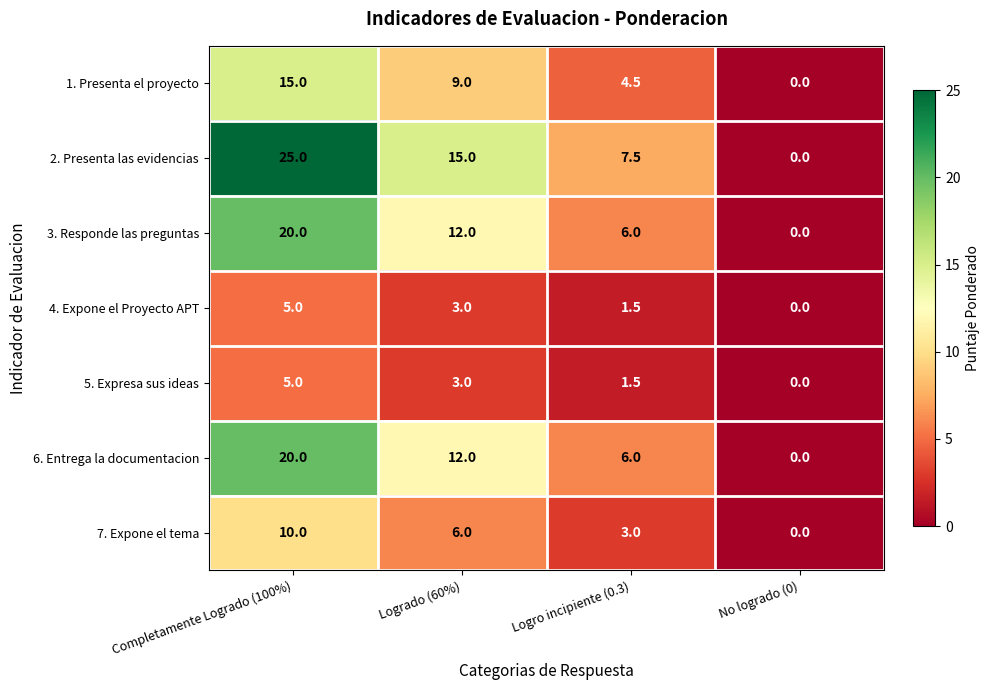

Rank the categories by 4. Expone el Proyecto APT value from lowest to highest.

No logrado (0), Logro incipiente (0.3), Logrado (60%), Completamente Logrado (100%)